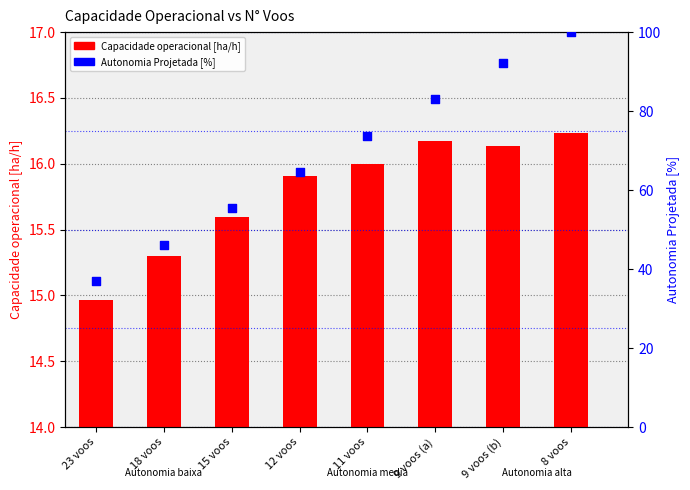

Is the value of Capacidade operacional [ha/h] at 18 voos greater than the value of Autonomia Projetada [%] at 23 voos?

No